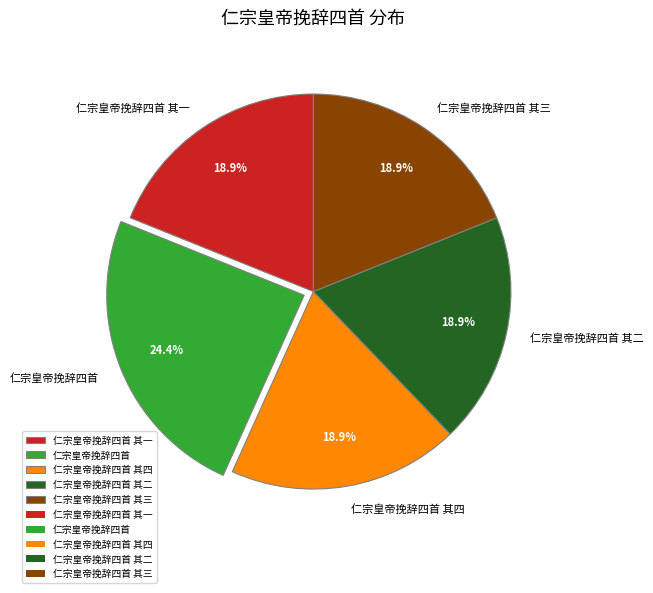

Does 仁宗皇帝挽辞四首 其四 account for over 50% of the chart?

No